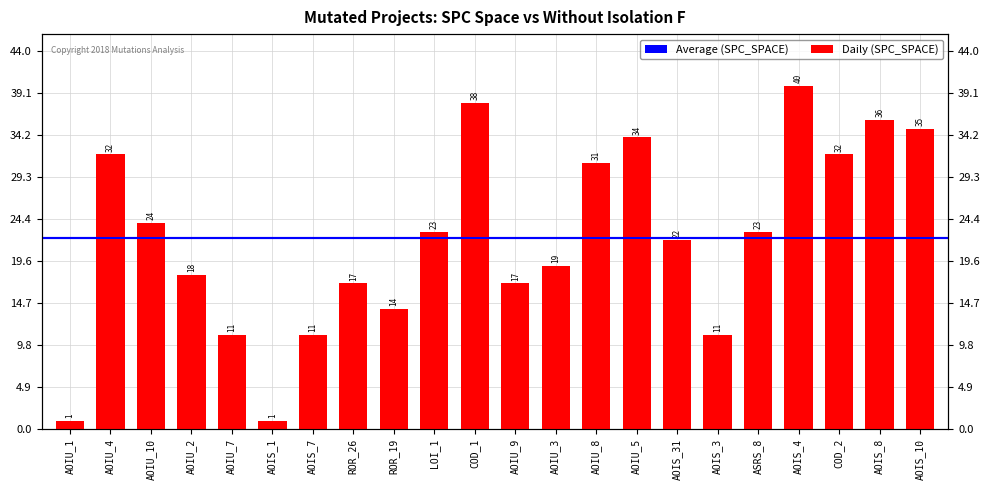

At which label does the data first exceed 23?

AOIU_4